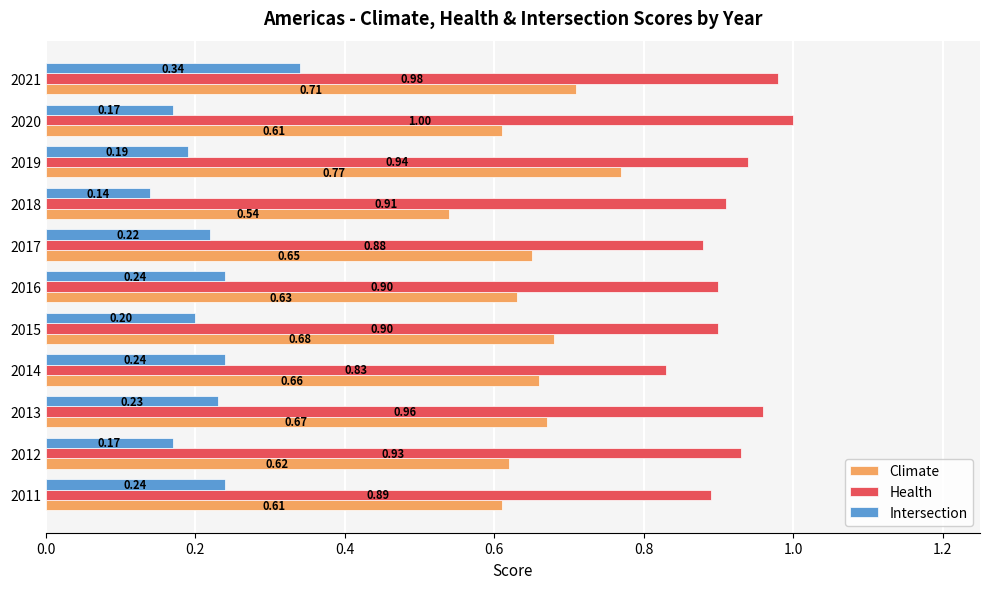

What is the sum of all Climate values?

7.2